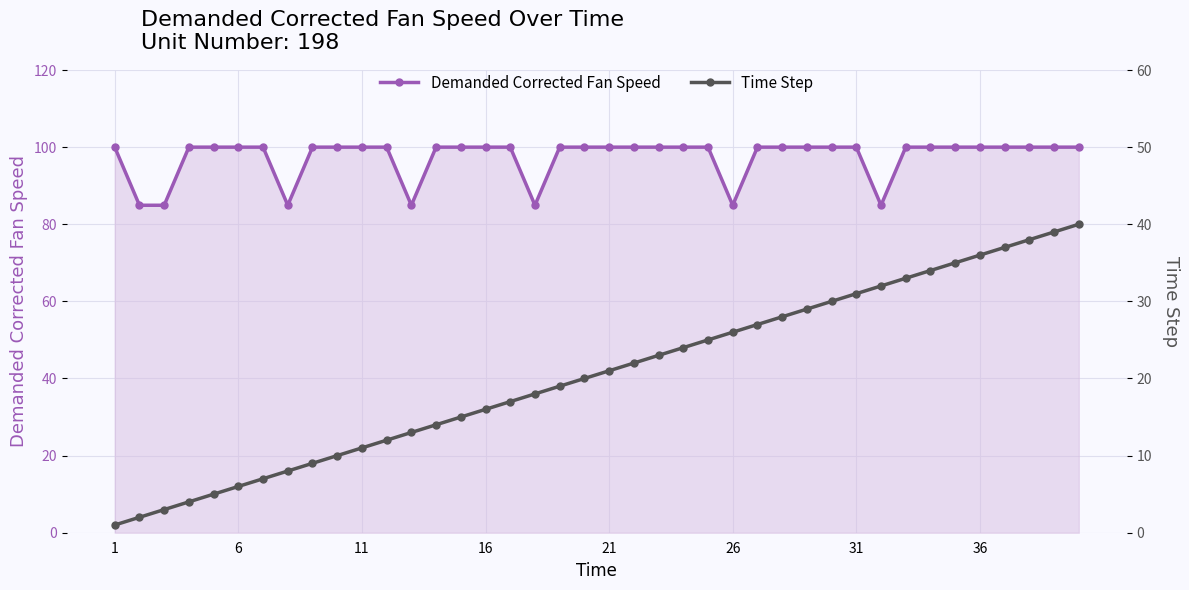

True or false: Demanded Corrected Fan Speed and Time Step cross at least once.

False